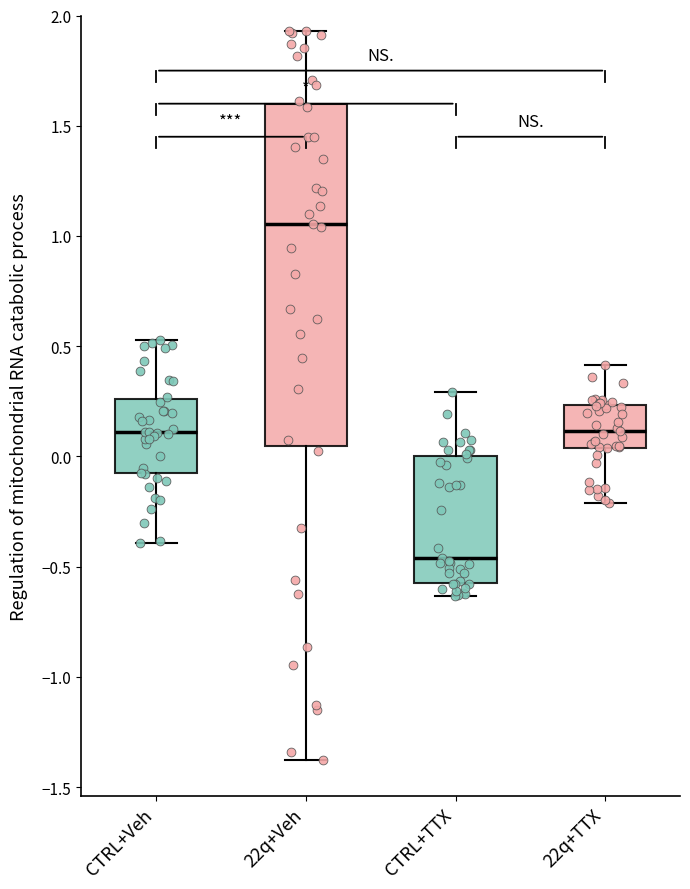

Which box's median line is the highest?

22q+Veh